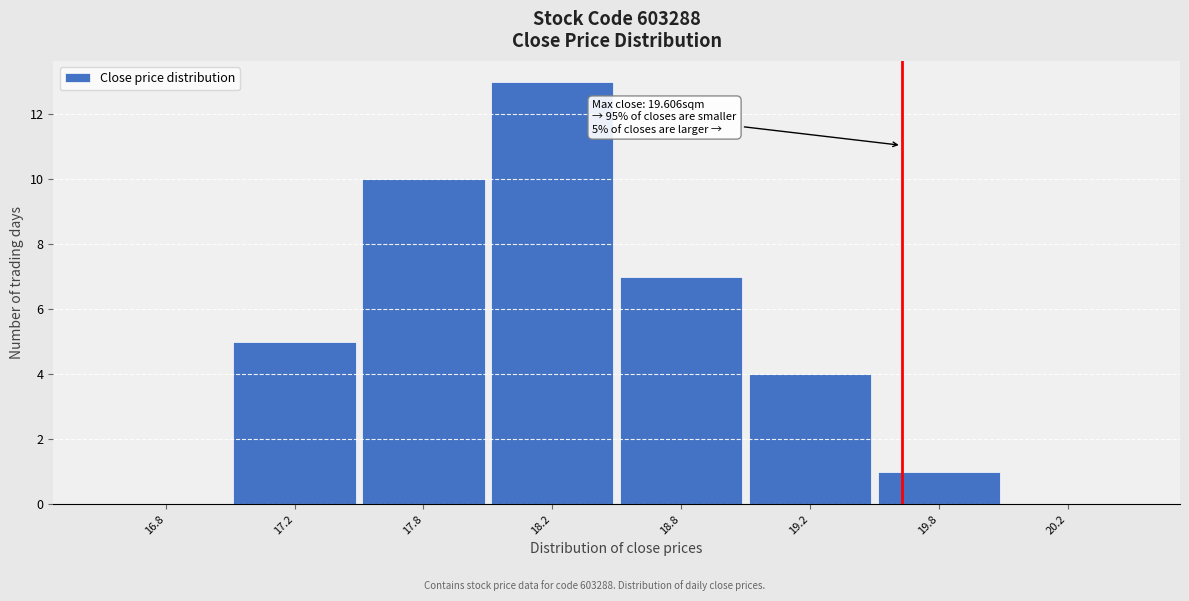

Reading left to right, transcribe all the data shown in this chart.

16.8=0	17.2=5	17.8=10	18.2=13	18.8=7	19.2=4	19.8=1	20.2=0